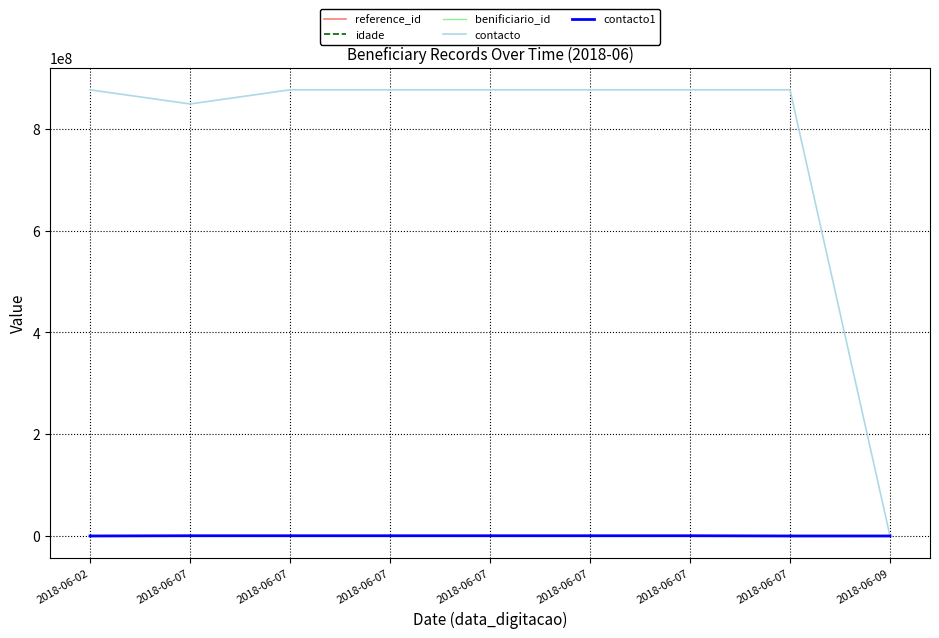

Which category has the highest value in the idade series?

2018-06-02